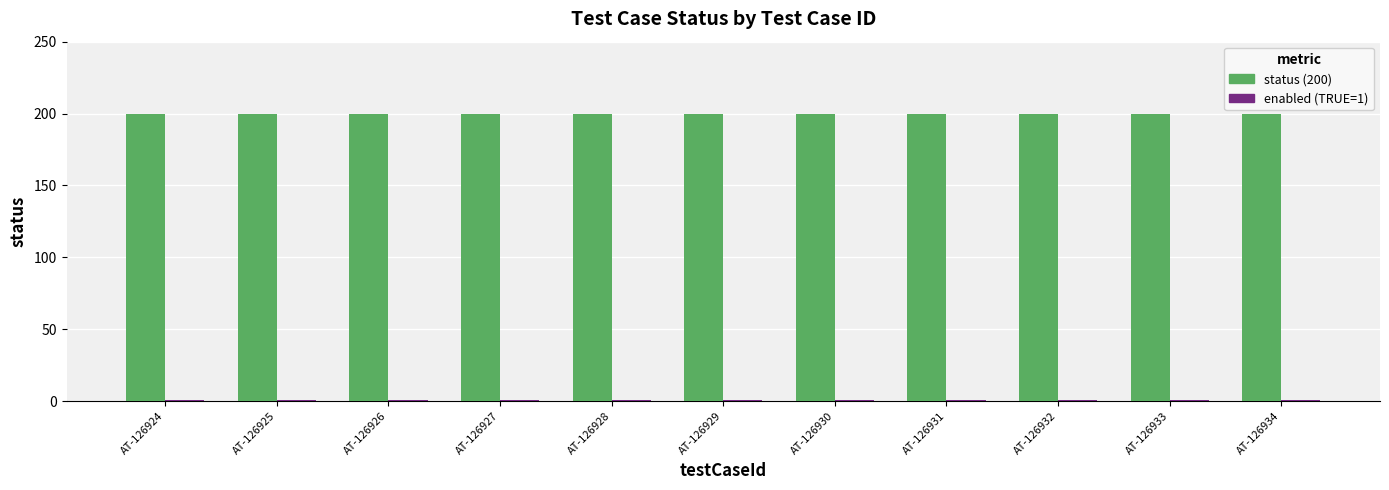

What is the maximum value shown in the chart?

200